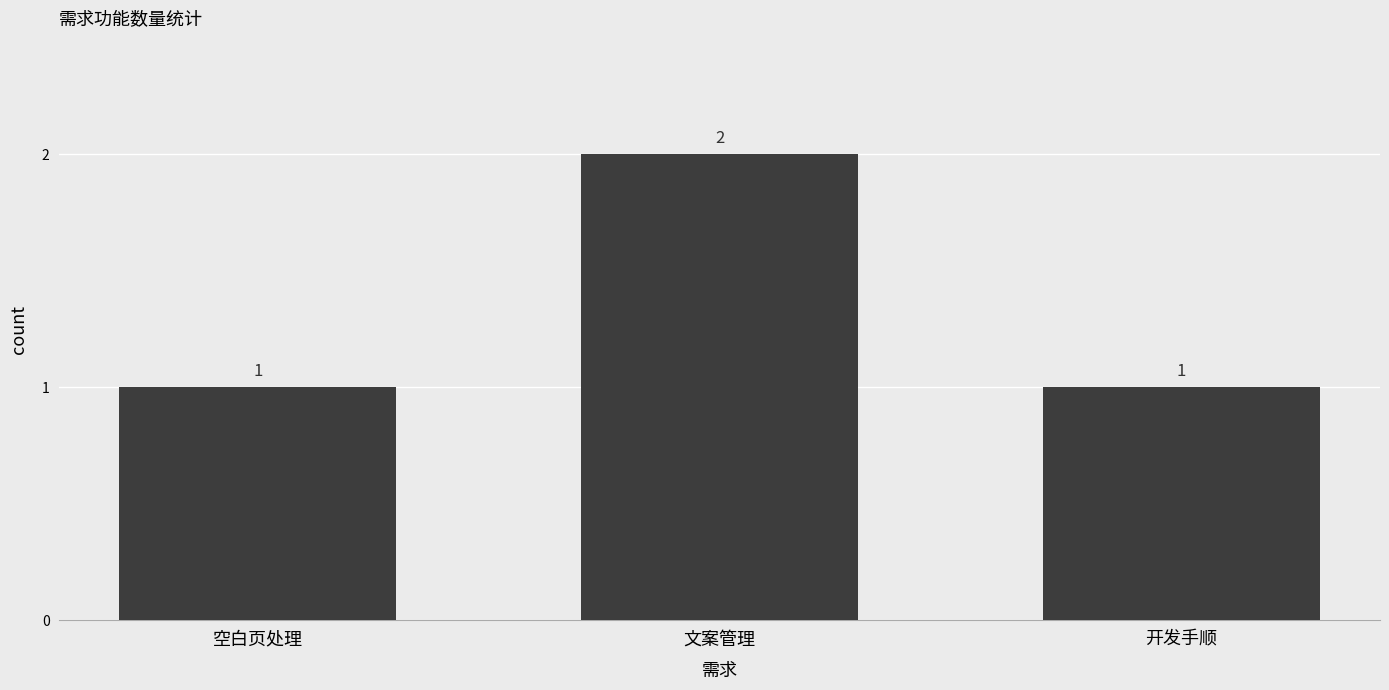

Reading left to right, transcribe all the data shown in this chart.

1	2	1